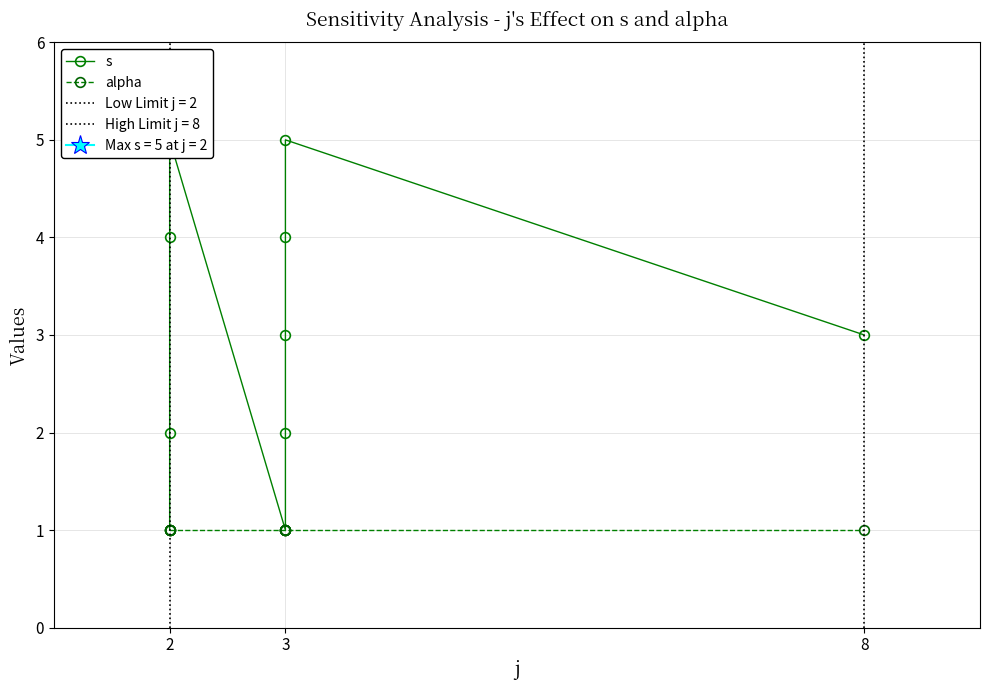

Is this an area chart (filled region under the line)?

No